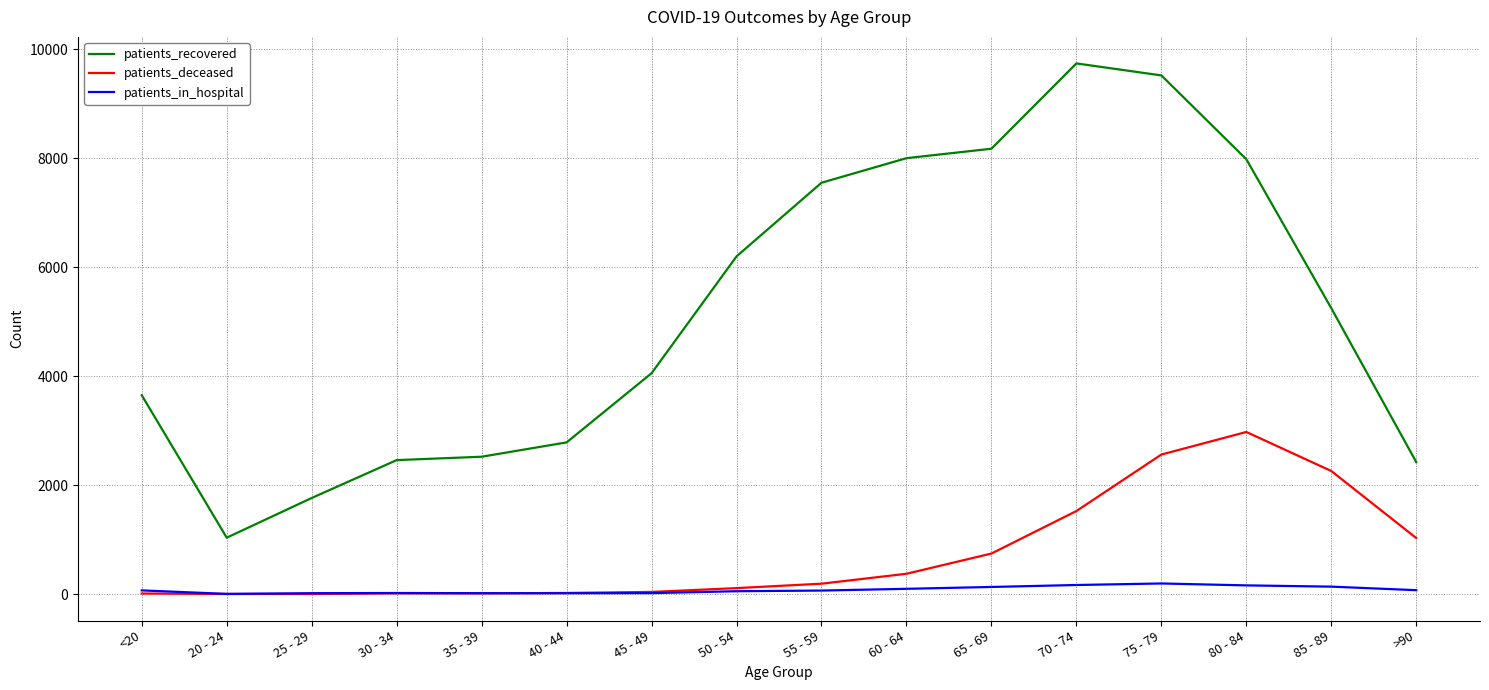

At which category does the chart reach its peak across all series?

70 - 74